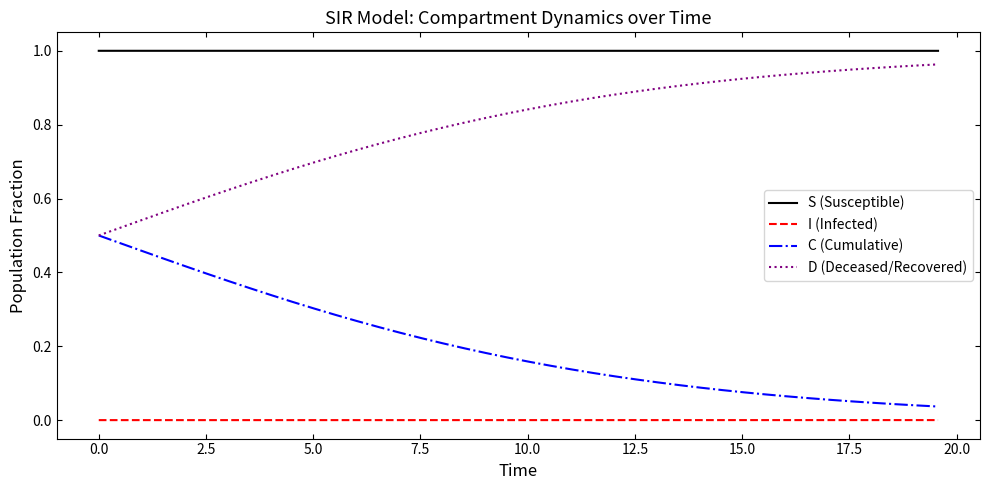

Which series has the largest total across all categories?

S (Susceptible)